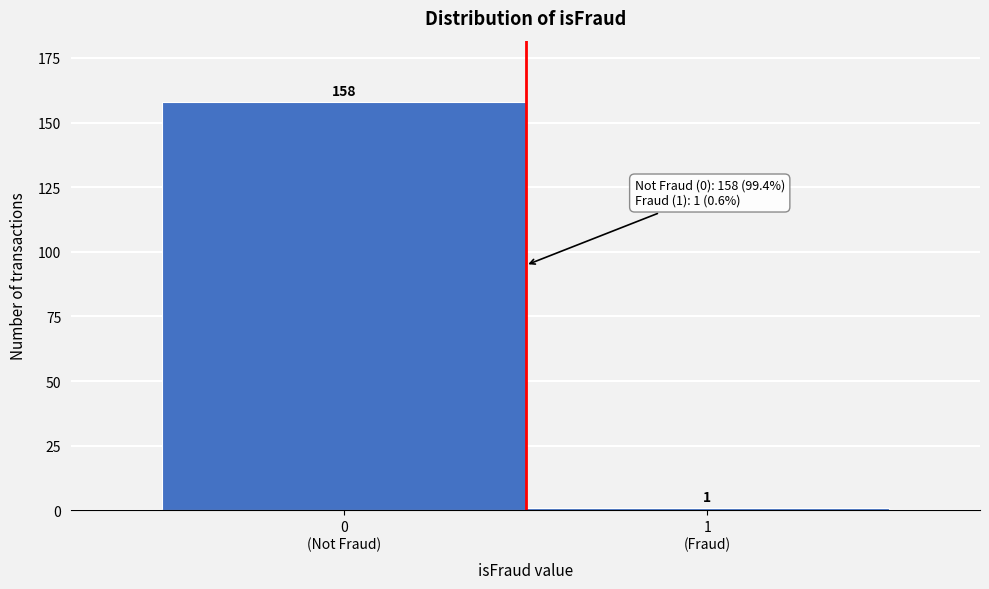

Reading left to right, what are all the values shown in this chart?

158	1